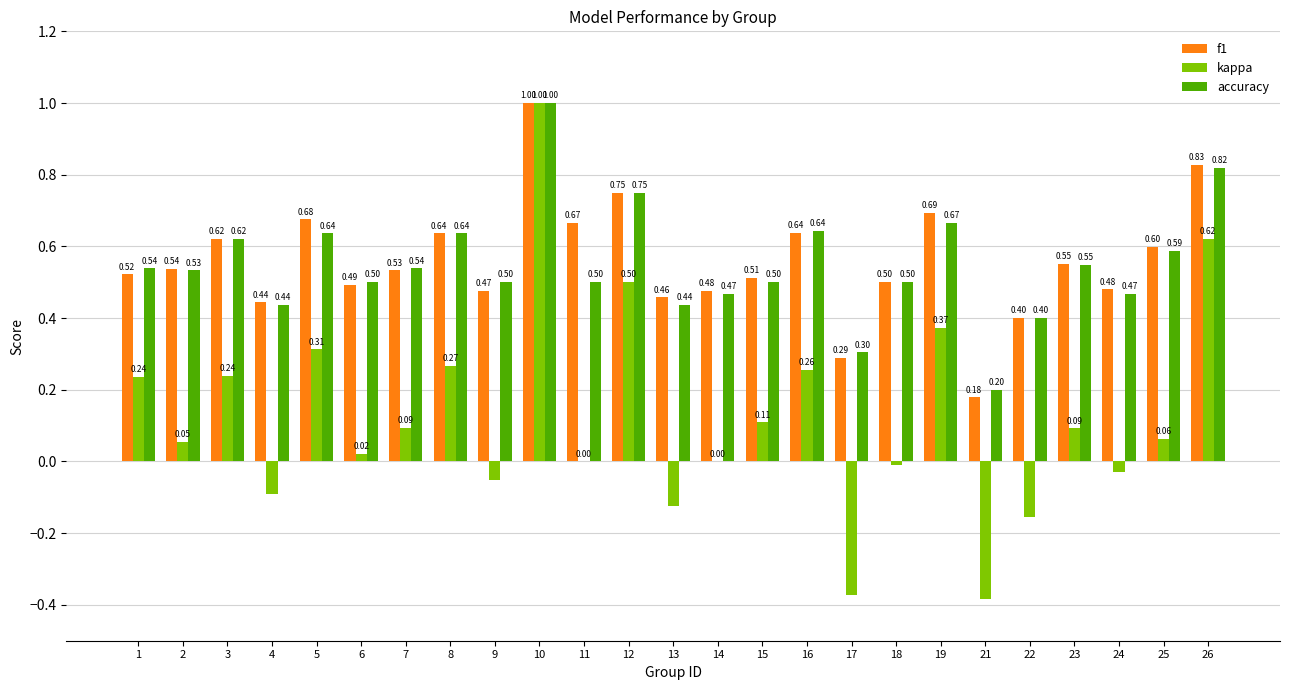

True or false: f1 has a value of 0.1 at 1.

False